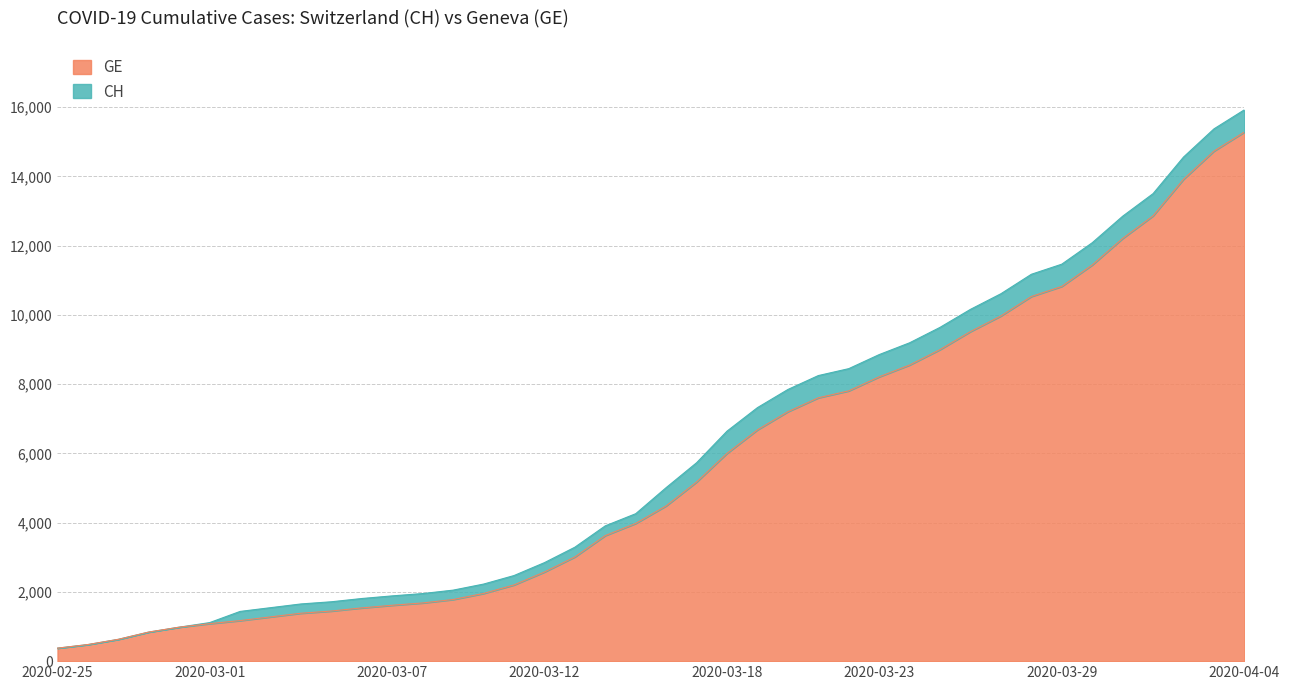

What is the label of the 9th point from the right?

2020-03-27